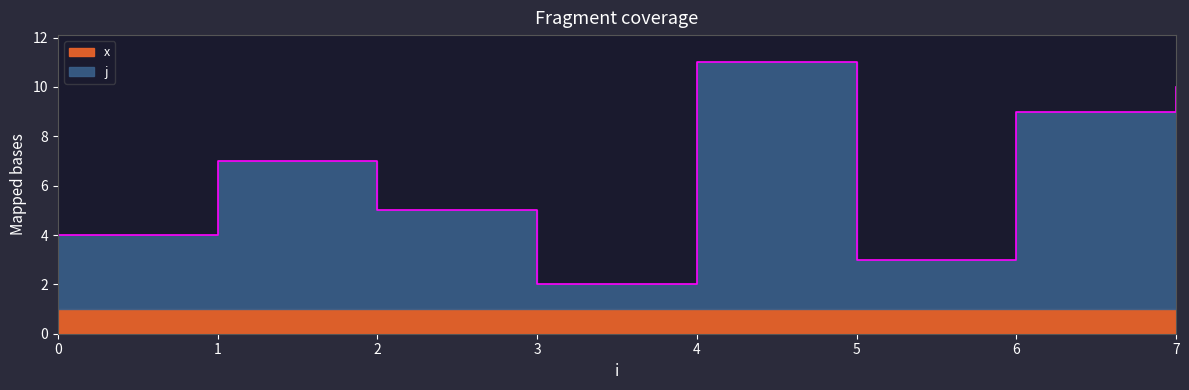

What is the average value?

6